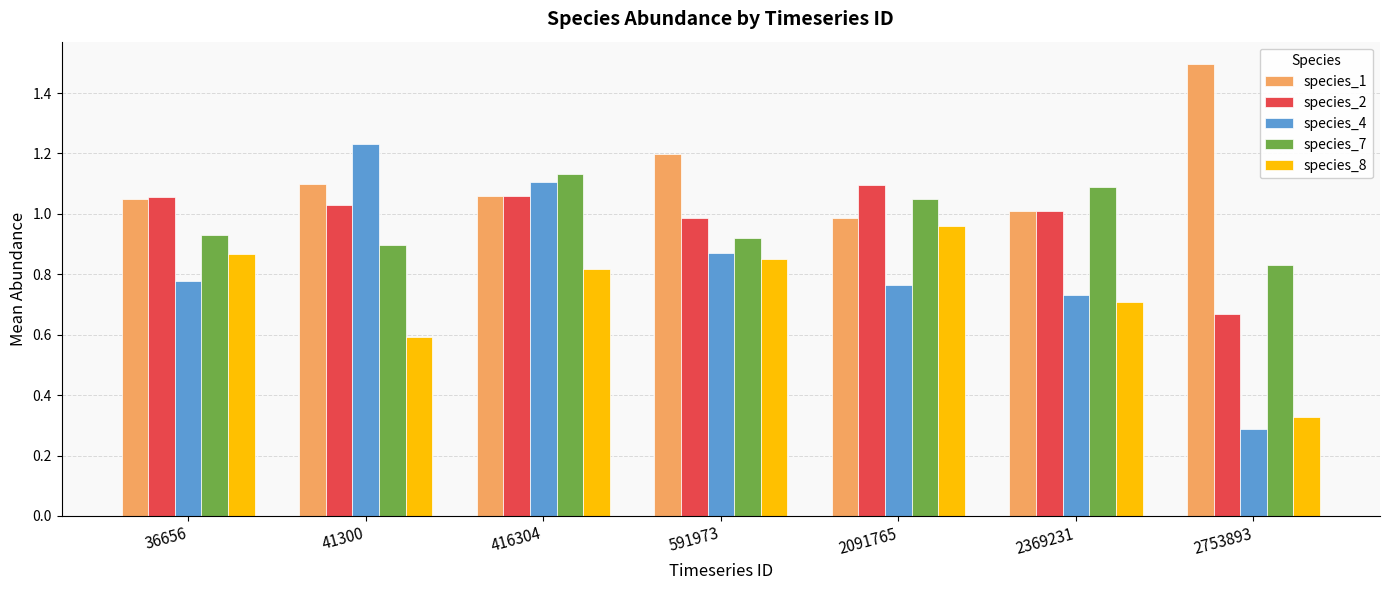

Where is species_8 nearest to the value 0?

2753893